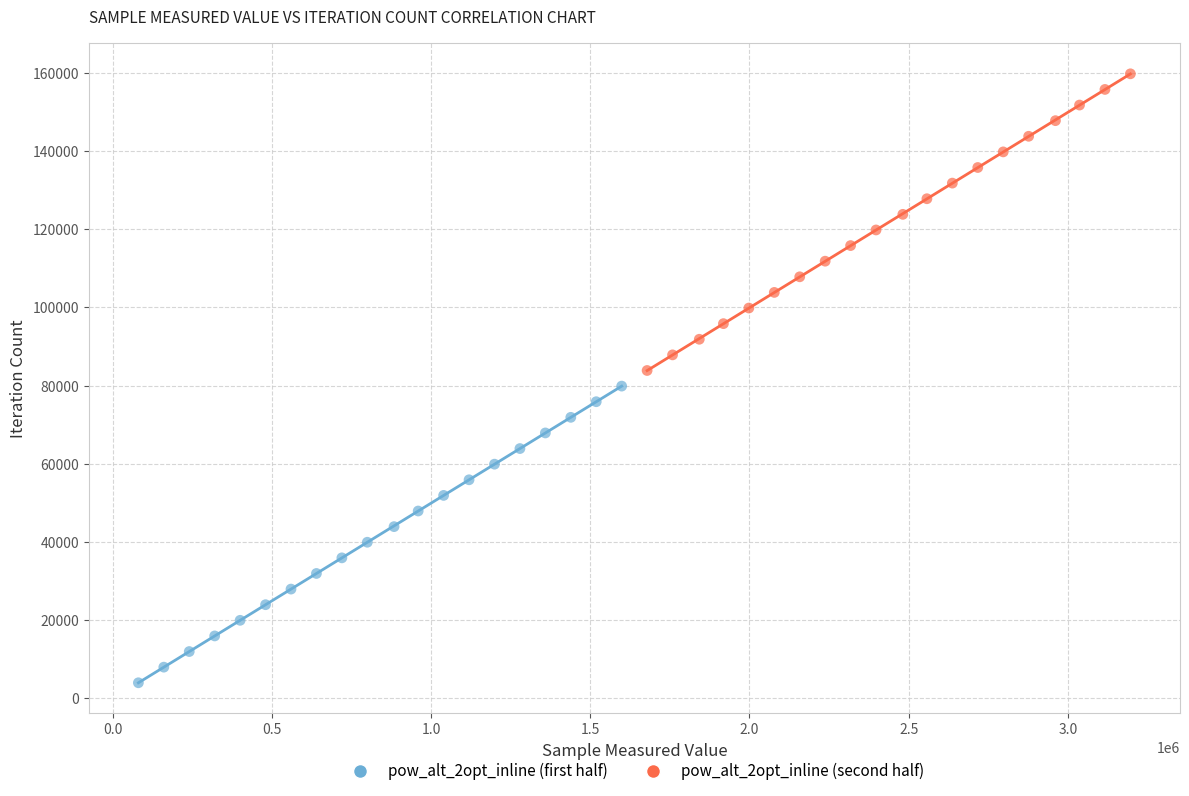

Which series reaches the minimum Y coordinate?

pow_alt_2opt_inline (first half)